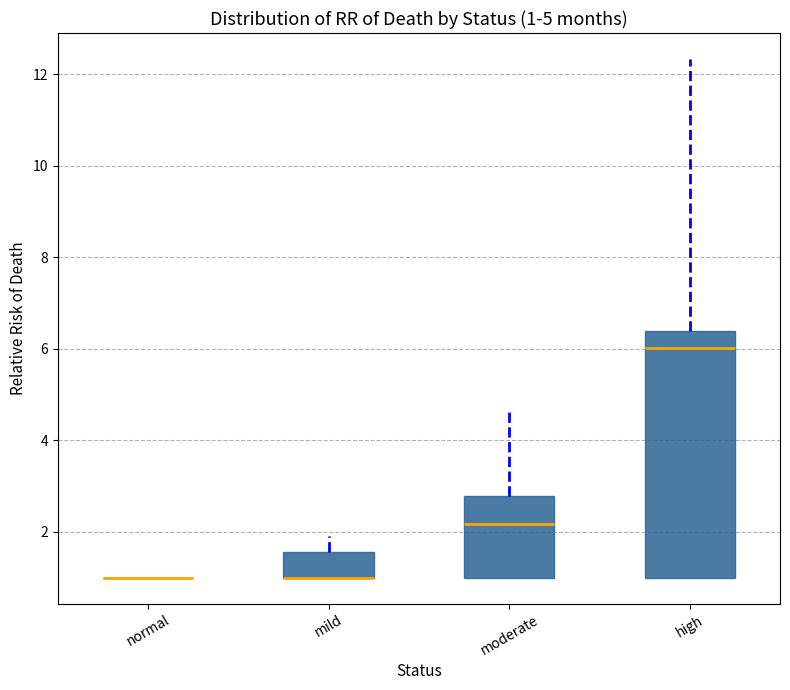

Comparing the boxes themselves (not the whiskers), which one is the tallest?

high